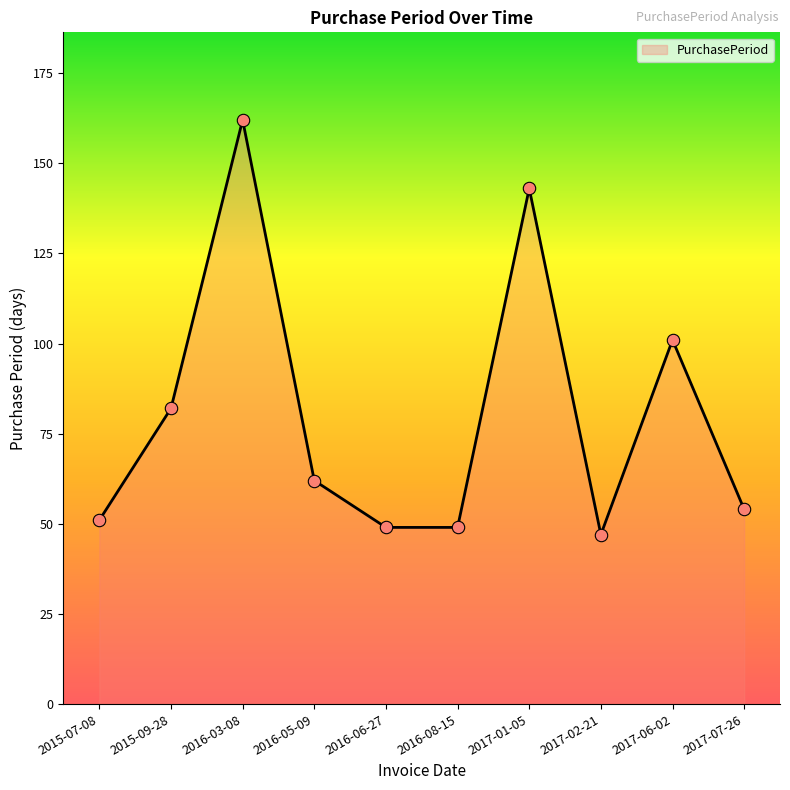

Between 2017-01-05 and 2015-09-28, which is larger?

2017-01-05